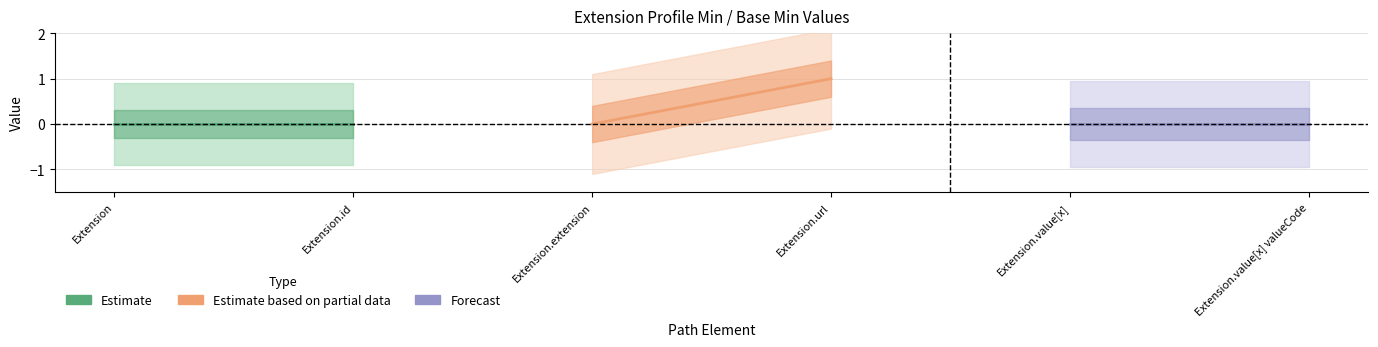

Reading left to right, what are all the values shown in this chart?

Estimate: 0	0
Estimate based on partial data: 0	1
Forecast: 0	0